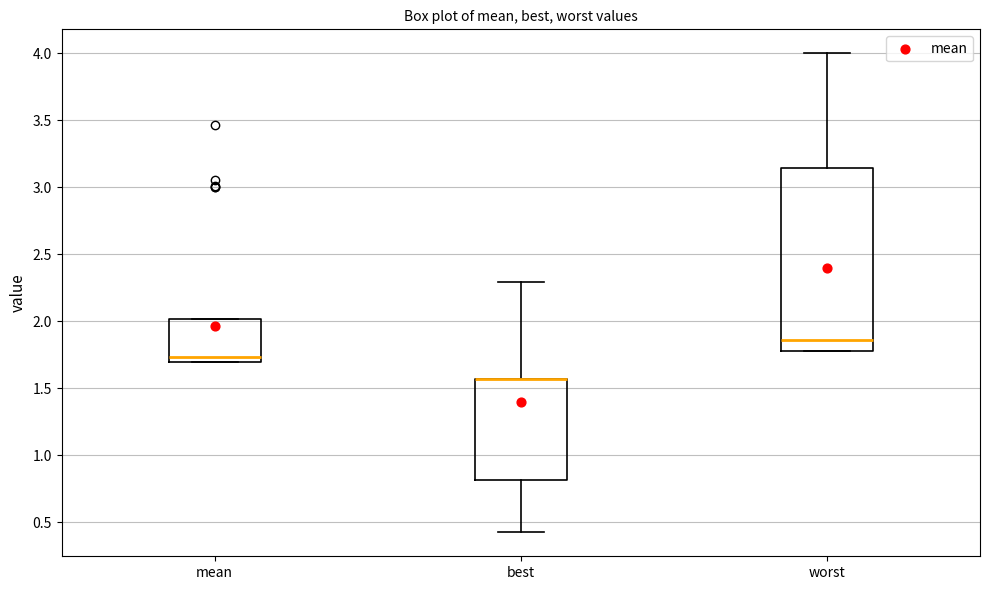

Comparing the boxes themselves (not the whiskers), which one is the tallest?

worst